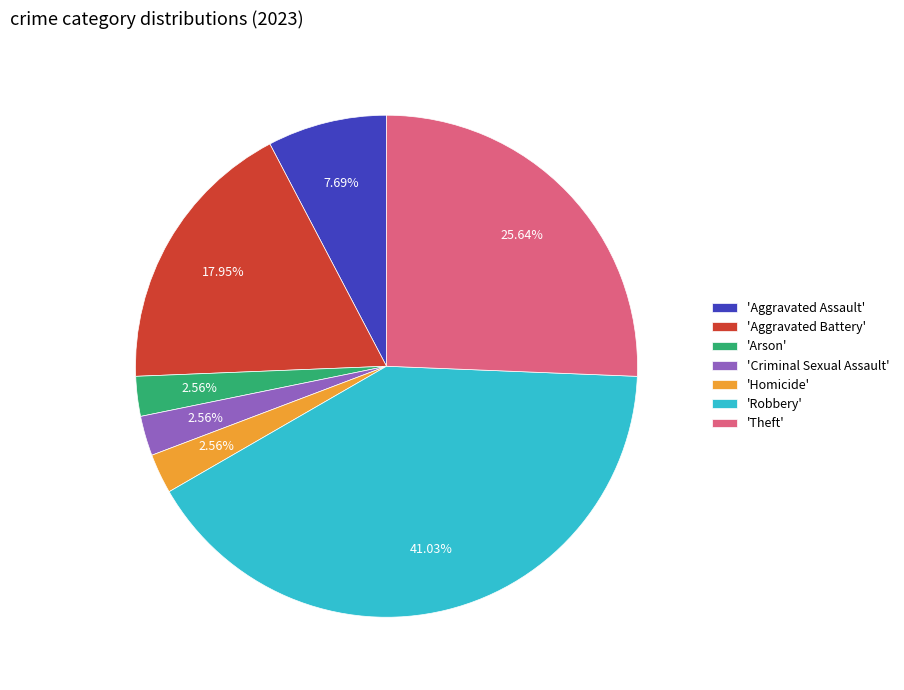

Count the number of slices in the pie.

7